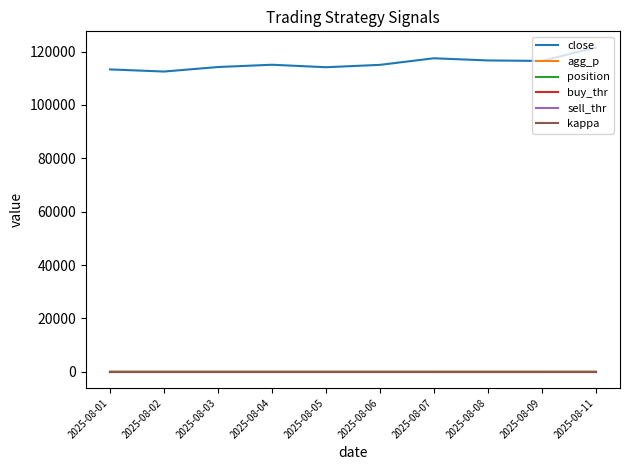

What is the spread (max minus min) of values at 2025-08-04?

115071.9